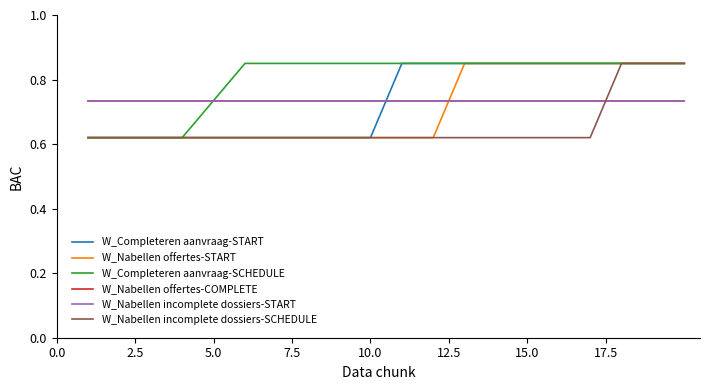

Count the W_Completeren aanvraag-START values in the range 0 to 1.

20